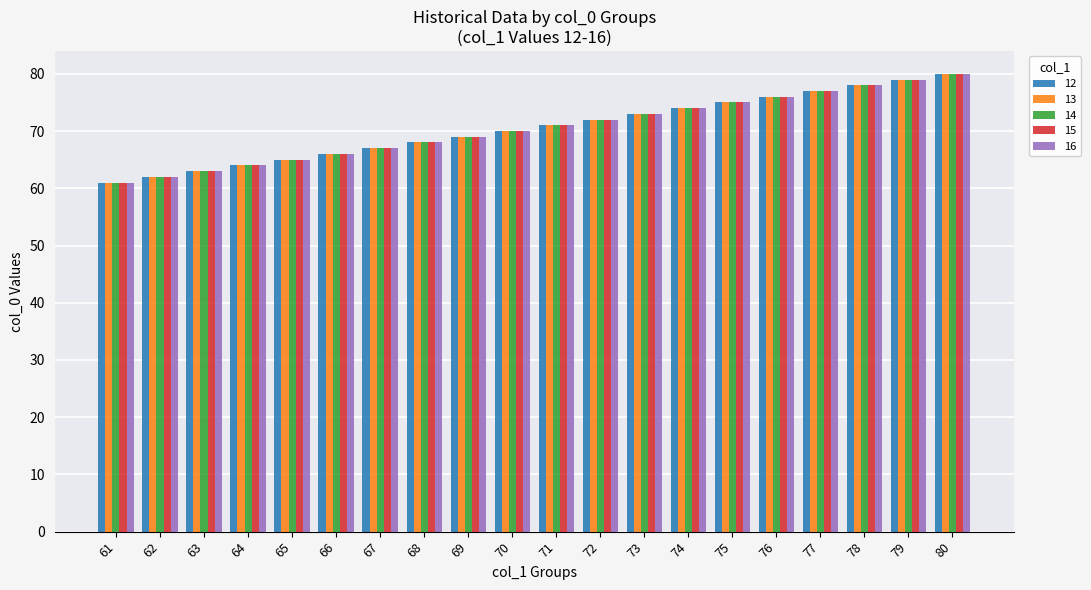

Read the 12 value at 77, to the nearest 10.

80